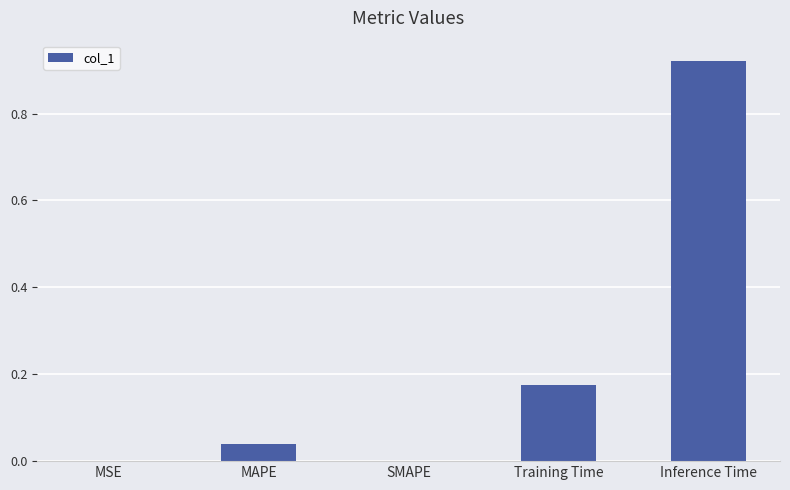

What is the change in value from SMAPE to Training Time?

+0.2